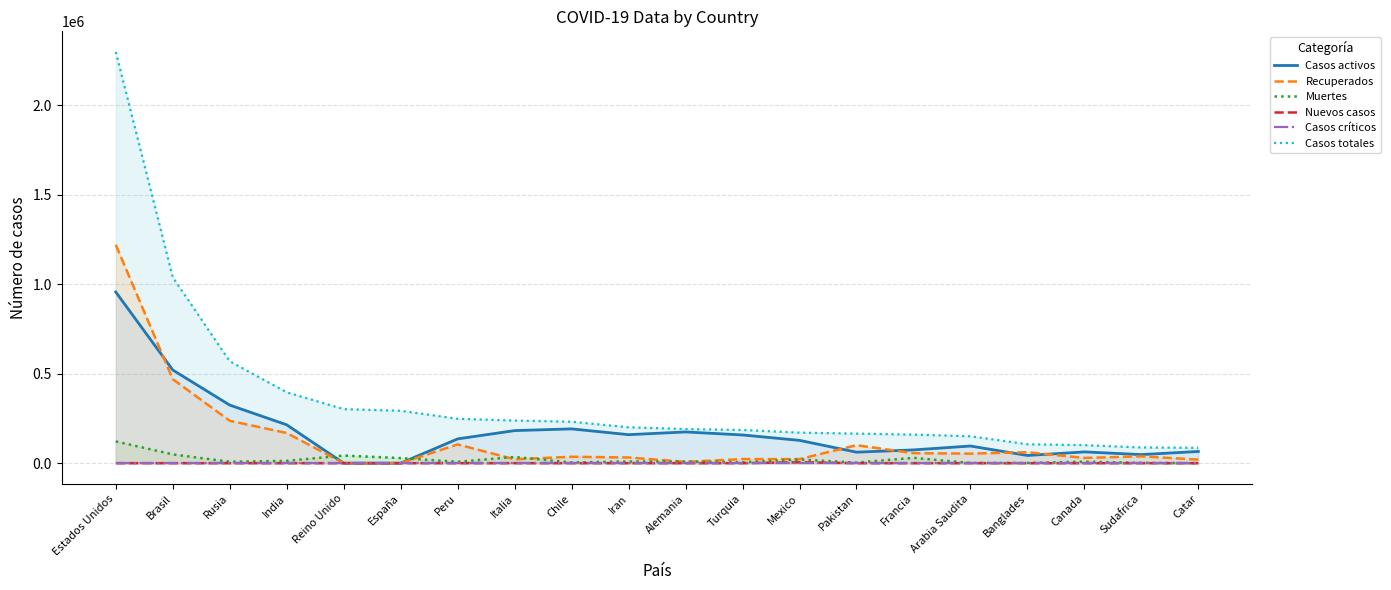

Does the chart have visible grid lines?

Yes